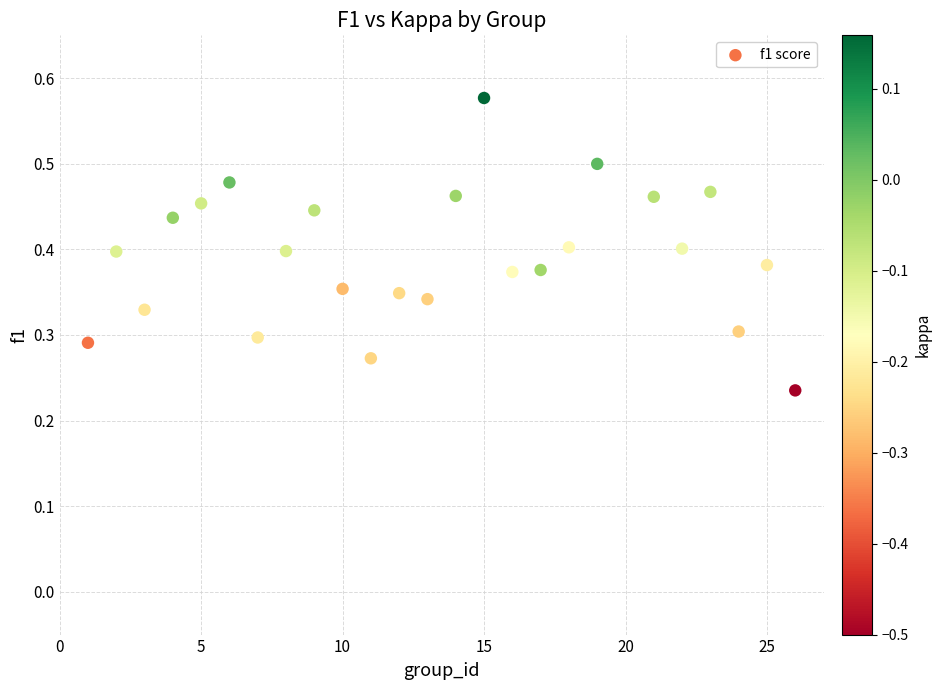

What is the range of X values (max minus min)?

25.0